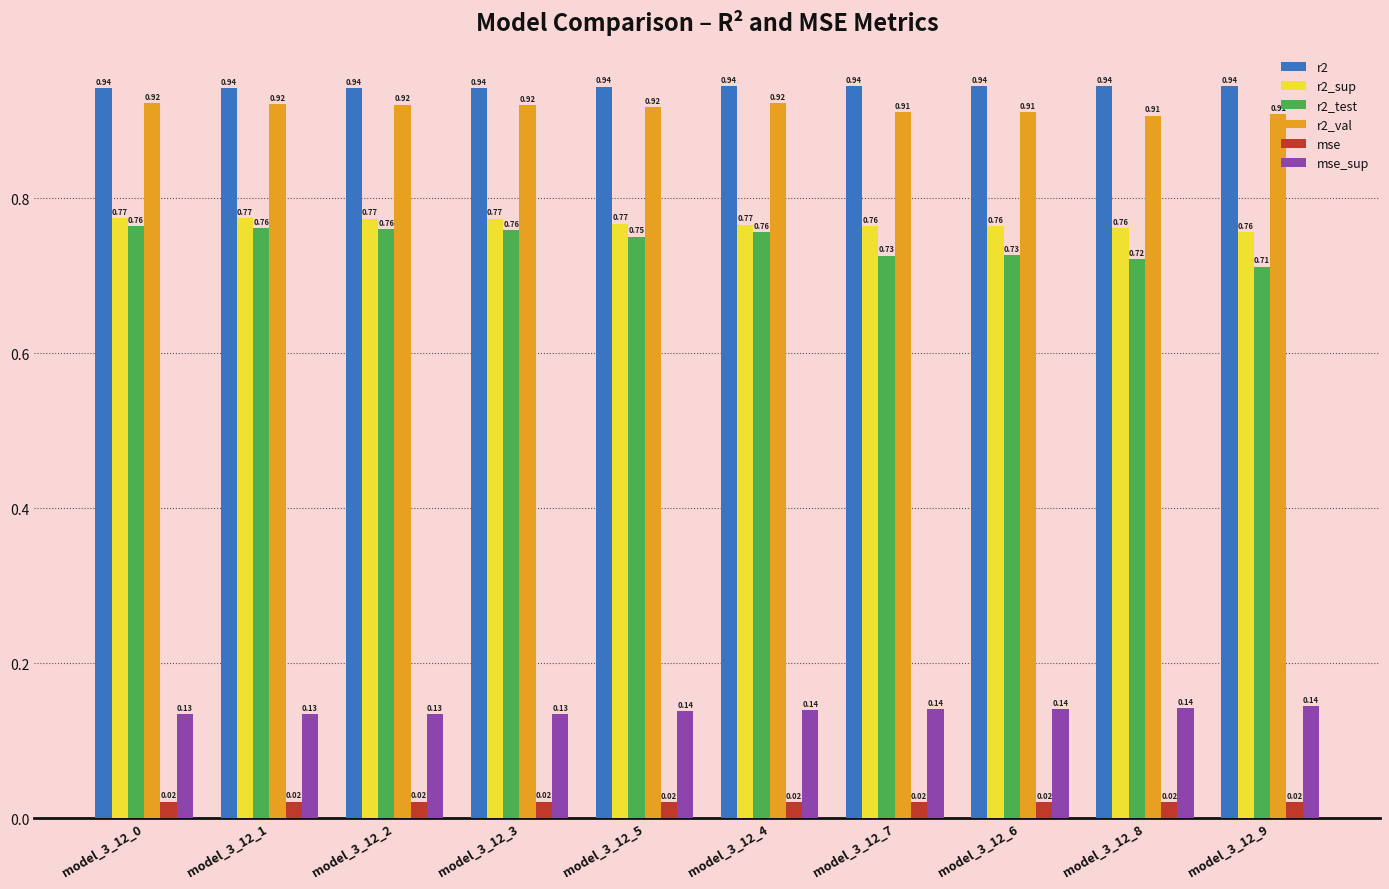

At model_3_12_9, list the series in order from largest to smallest.

r2, r2_val, r2_sup, r2_test, mse_sup, mse